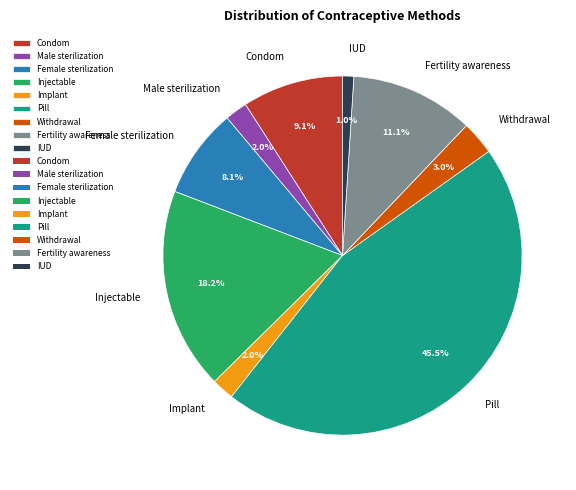

What is the smallest slice in the pie chart?

IUD